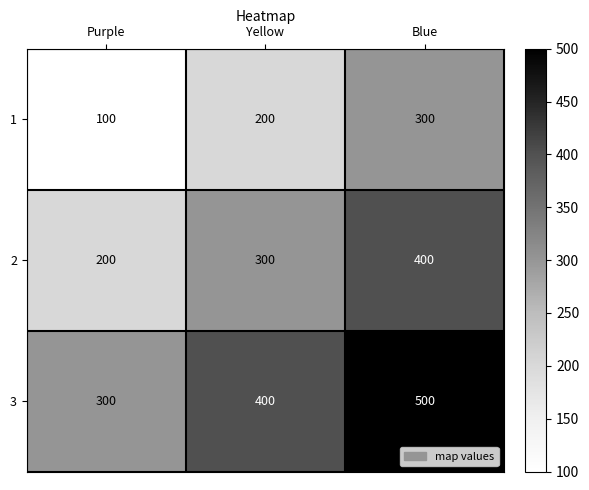

At which category is the sum across all series the highest?

Blue